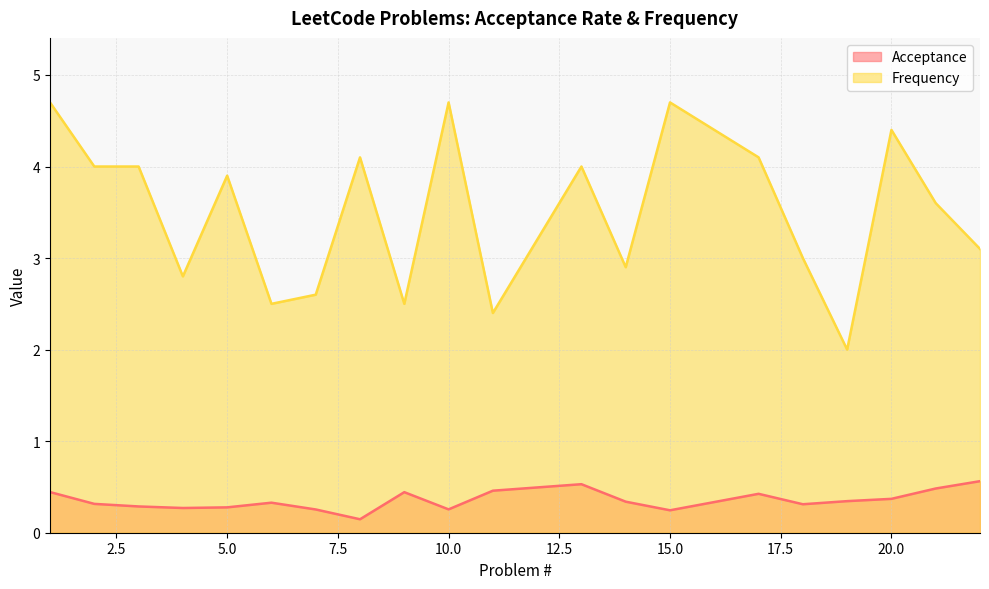

Read the Acceptance value at 9.

0.4